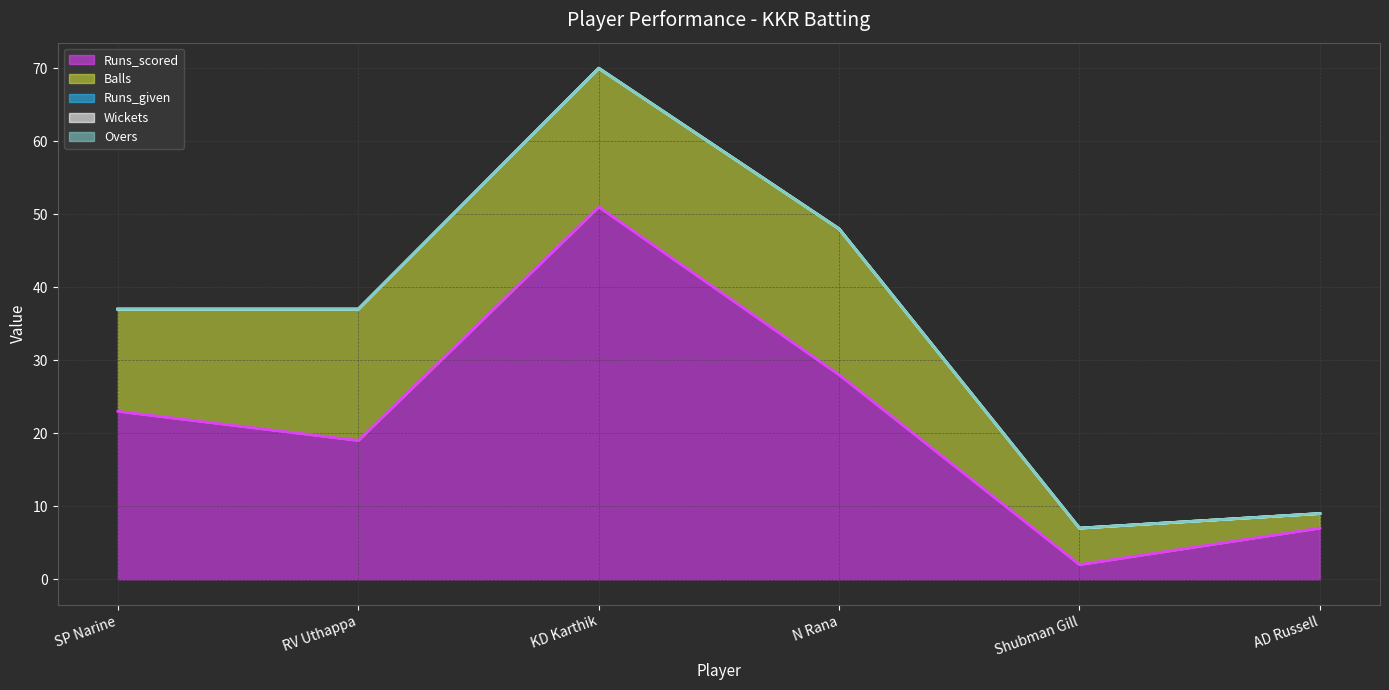

What is the difference between the Balls (line) values at N Rana and RV Uthappa?

11